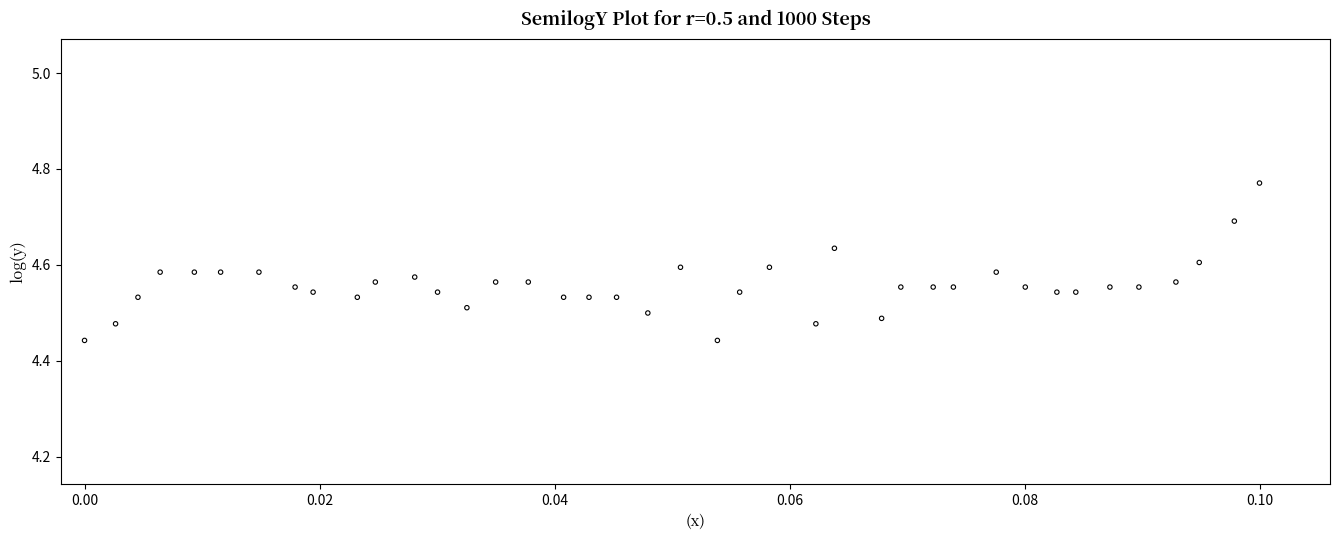

What is the range of Y values (max minus min)?

0.3